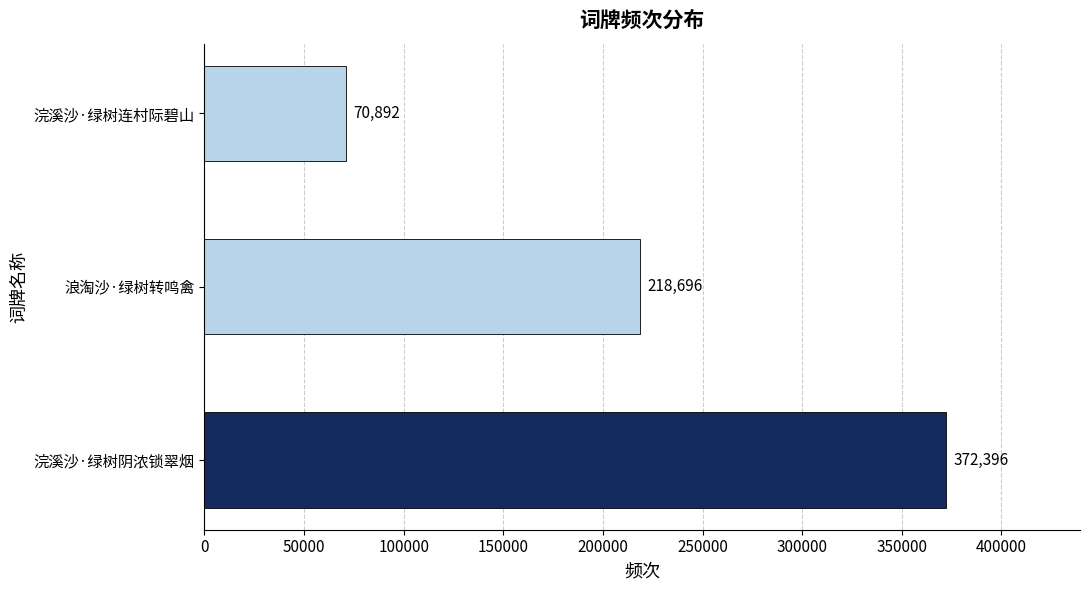

What is the difference between the maximum and minimum values?

301504